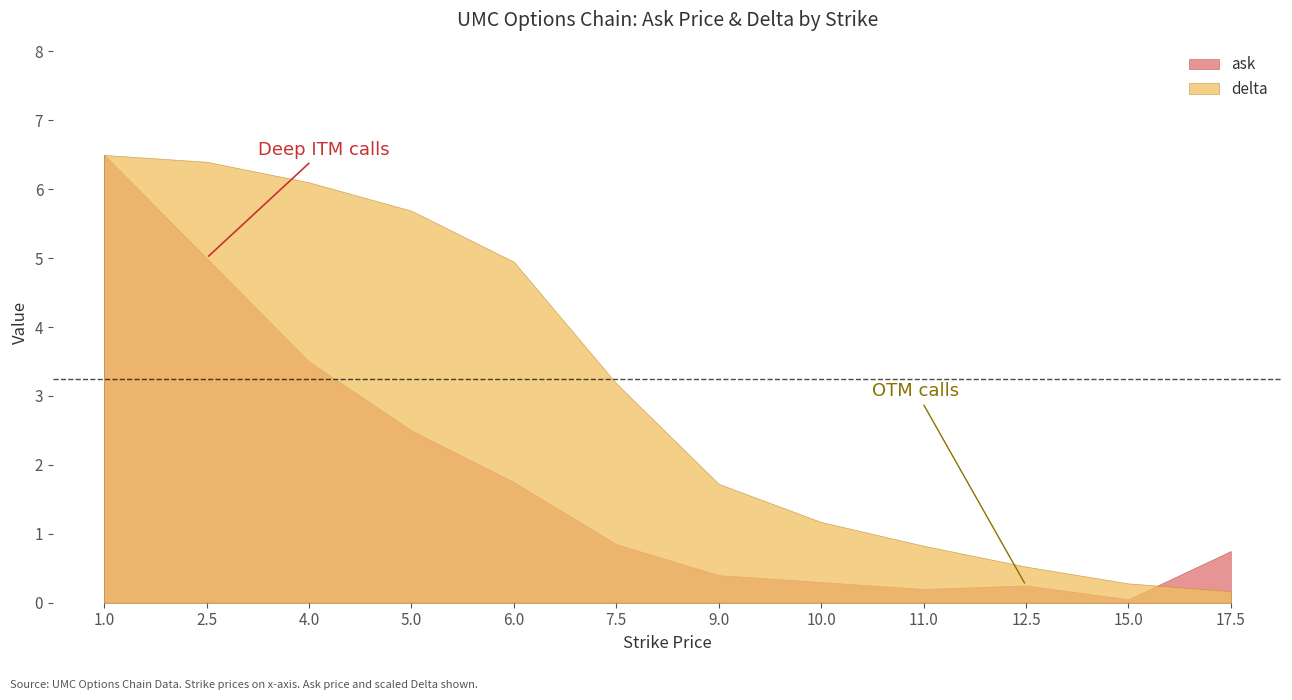

At which label does ask reach its peak?

1.0